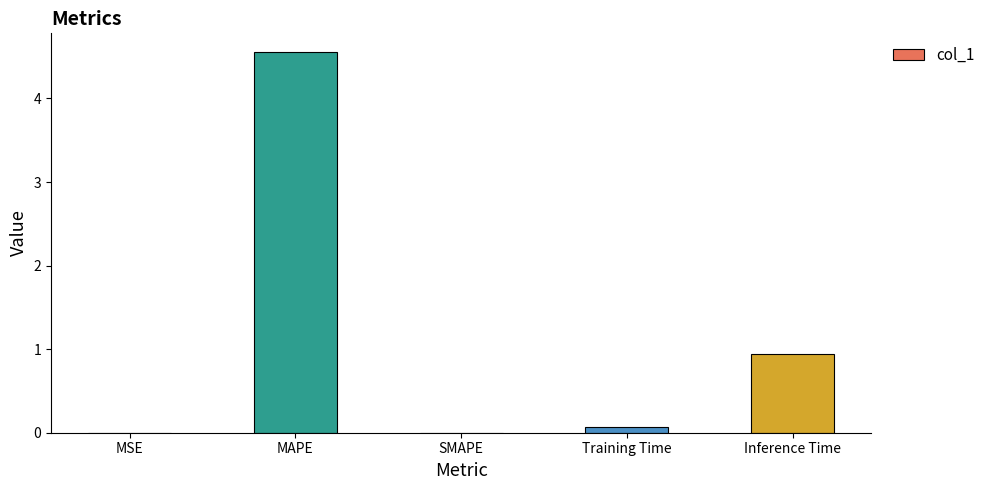

Are the bars horizontal?

No